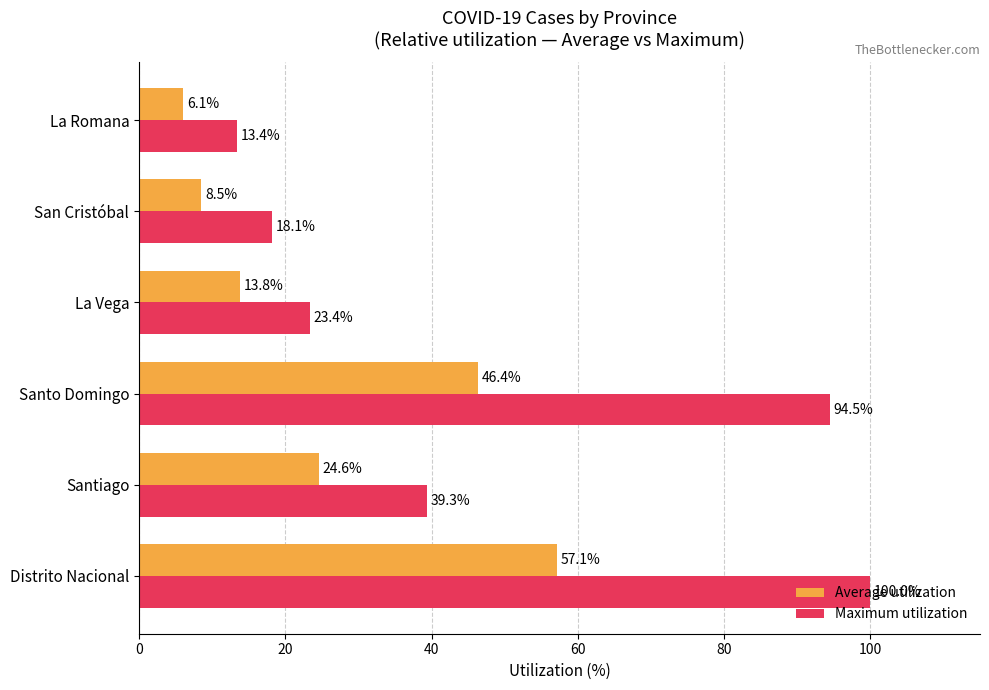

What is the difference between the maximum and minimum values in the Maximum utilization series?

86.6